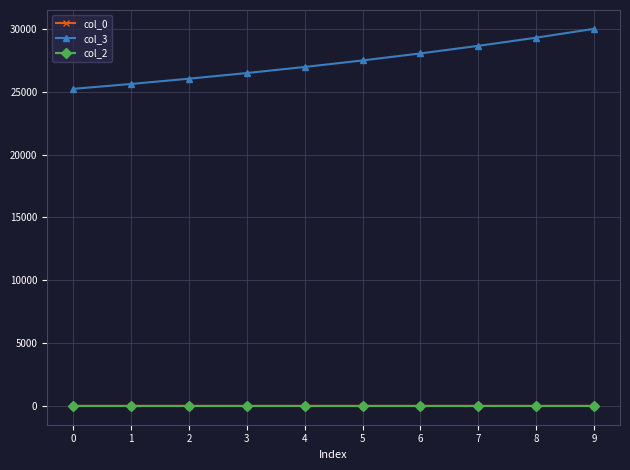

What is the average value of the col_3 series?

27395.5